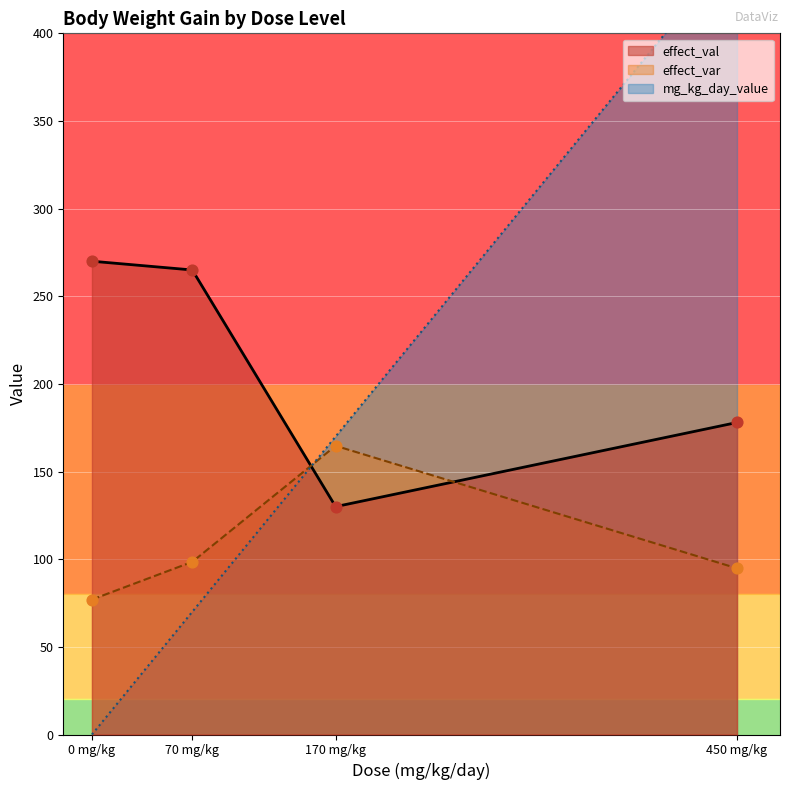

True or false: effect_var has a value of 154.1 at 70 mg/kg.

False